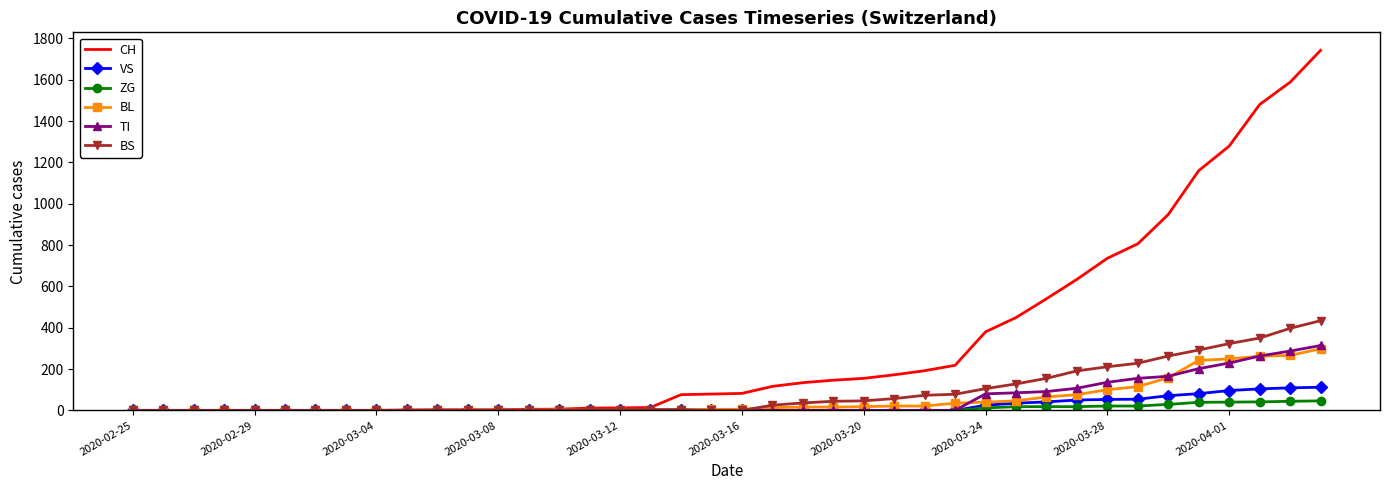

What is the greatest value displayed?

1742